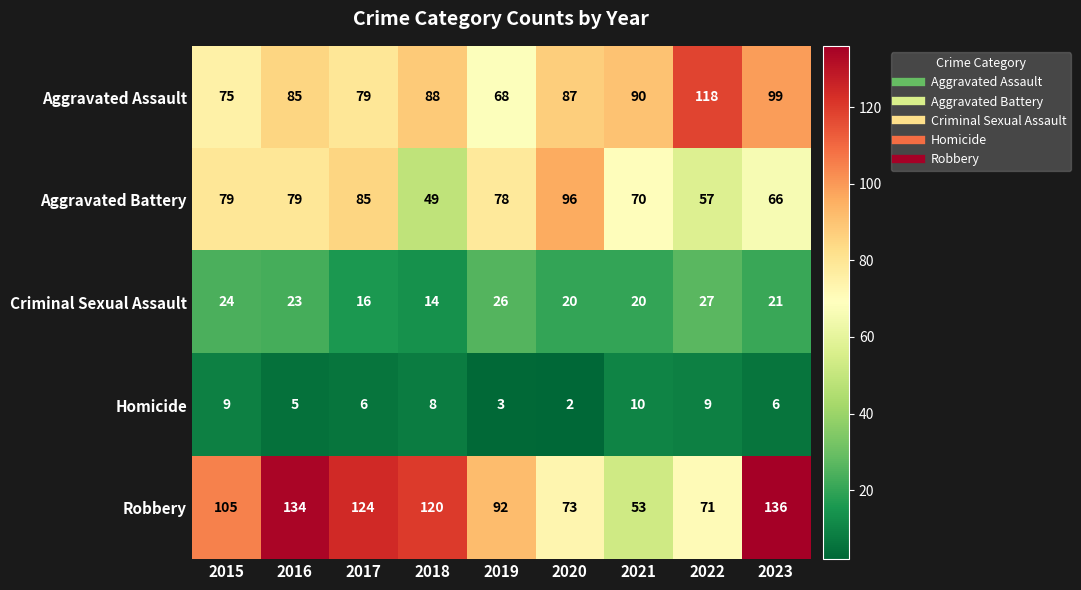

What is the difference between the second highest and second lowest values in the Homicide series?

6